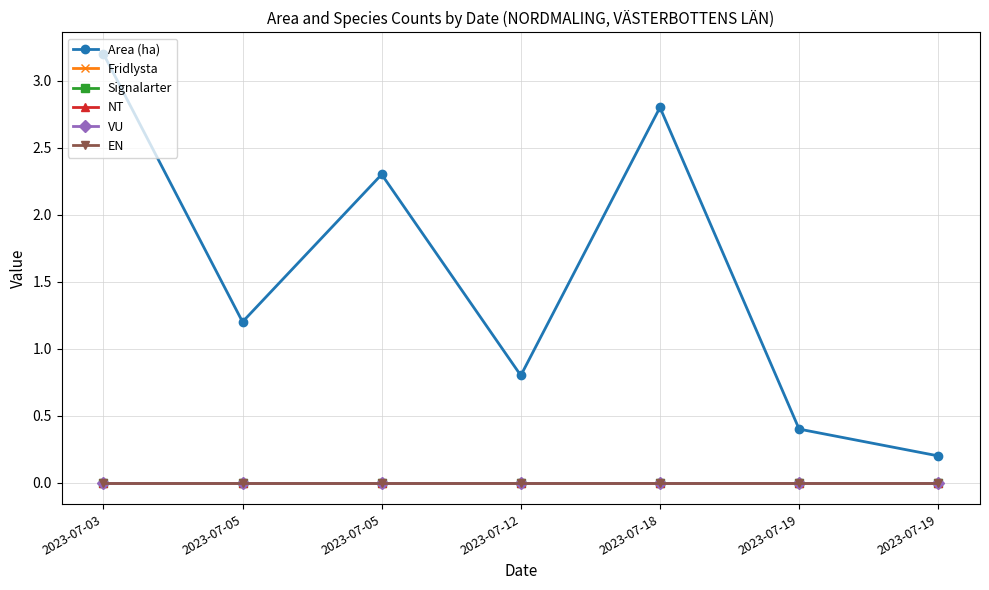

Which series changed the most between 2023-07-12 and 2023-07-18?

Area (ha)